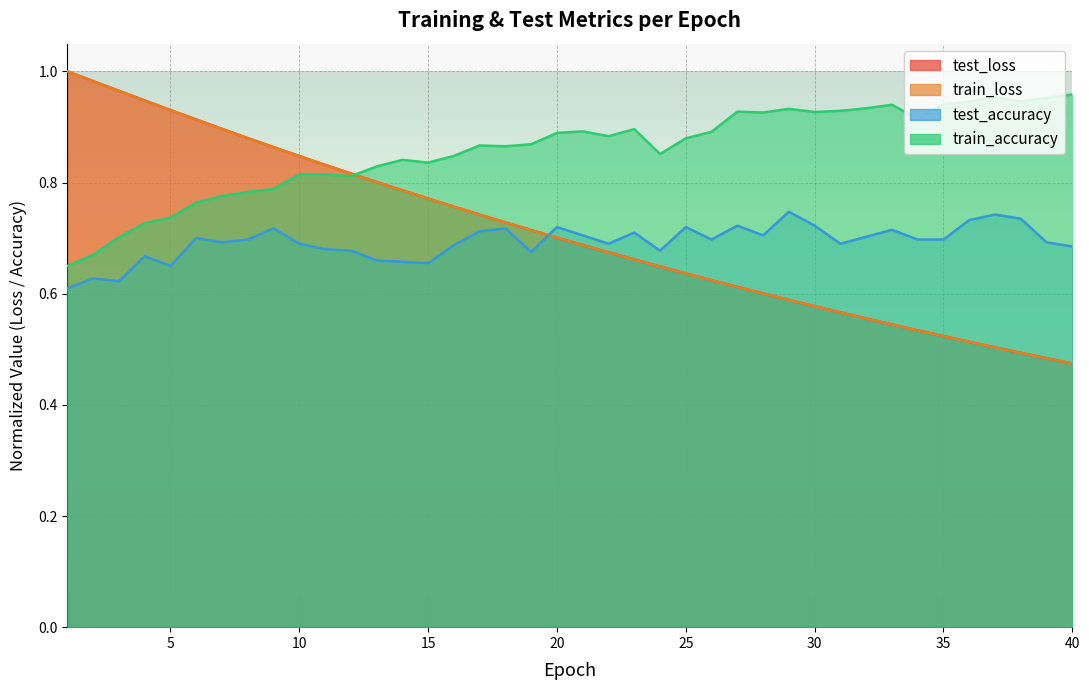

Between 21 and 27, which series saw the biggest shift?

test_loss